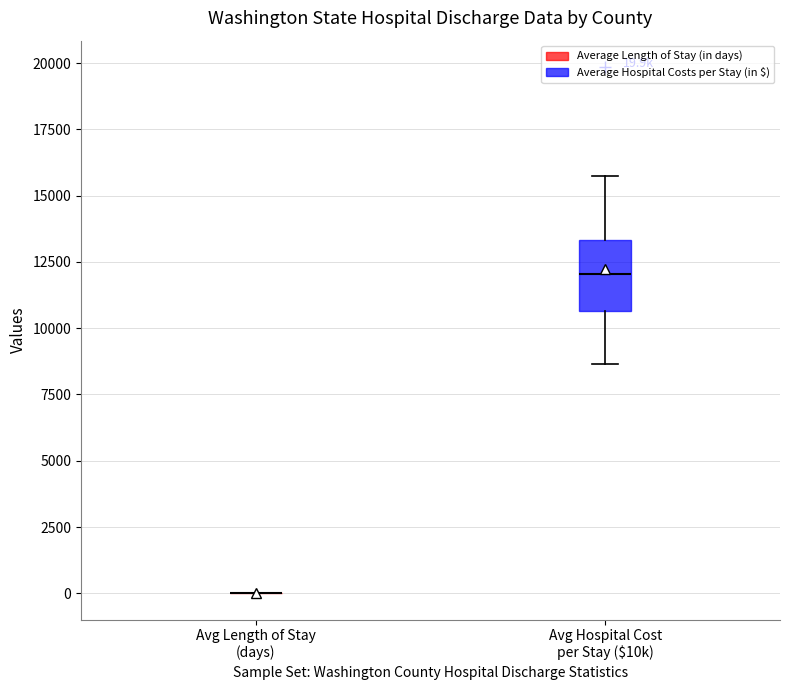

Which box is the tallest, from its lower edge to its upper edge?

Avg Hospital Cost per Stay ($10k)